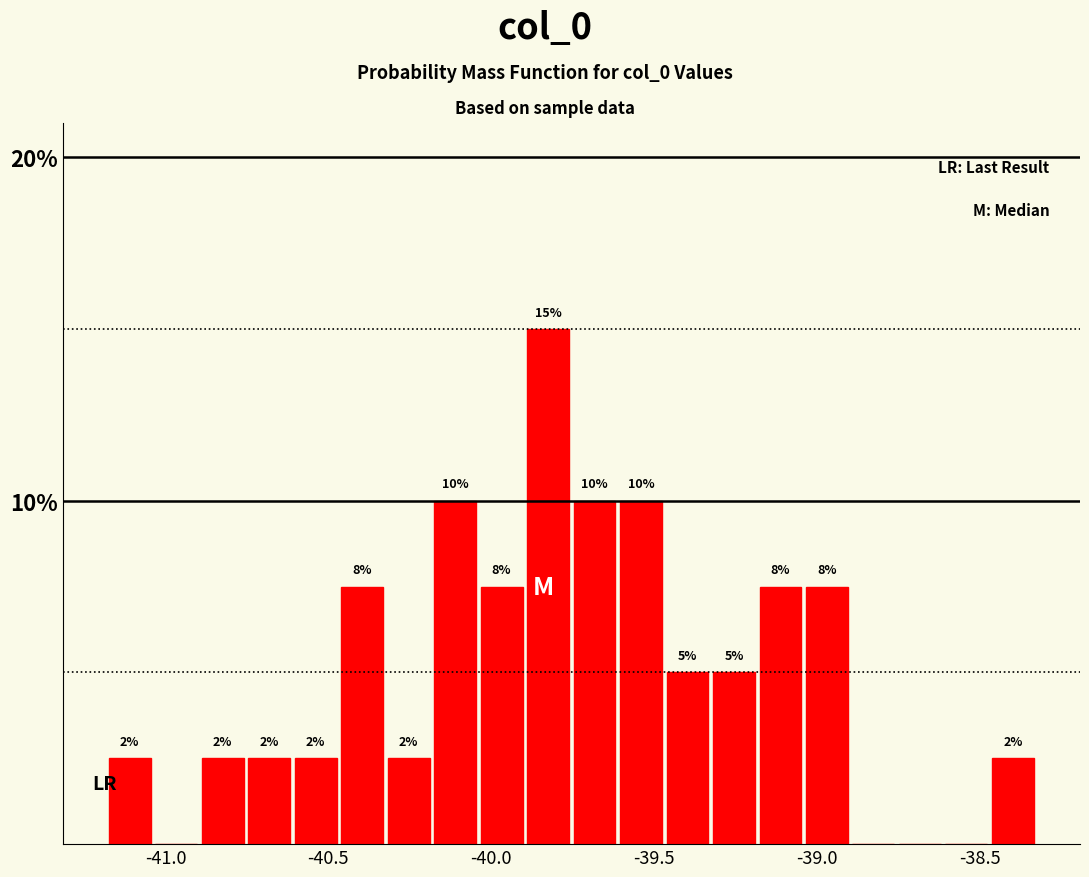

Around what value on the x-axis is the tallest bar? Give the approximate position of its centre, as read against the axis.

-39.80